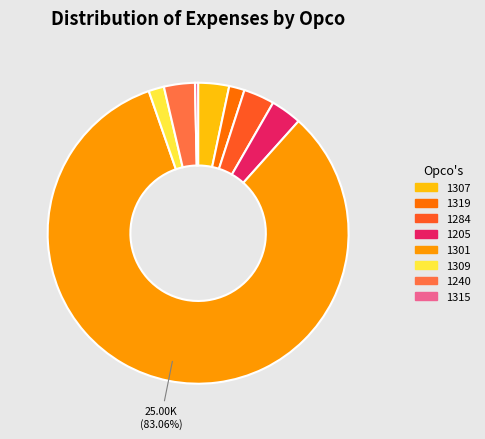

Combined, do 1240 and 1319 account for over 50%?

No